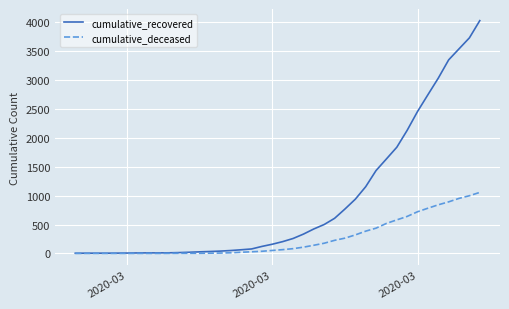

Which series has the largest total across all categories?

cumulative_recovered